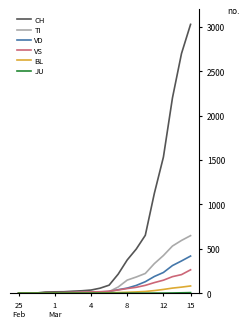

Which series has the widest spread of values?

CH